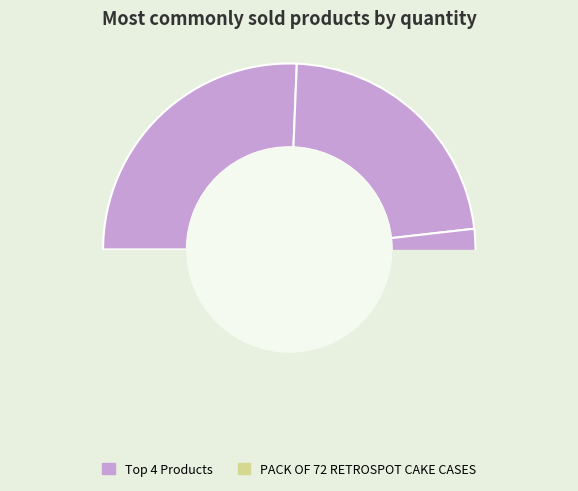

Combined, do POPCORN HOLDER and JUMBO BAG RED RETROSPOT account for over 50%?

No